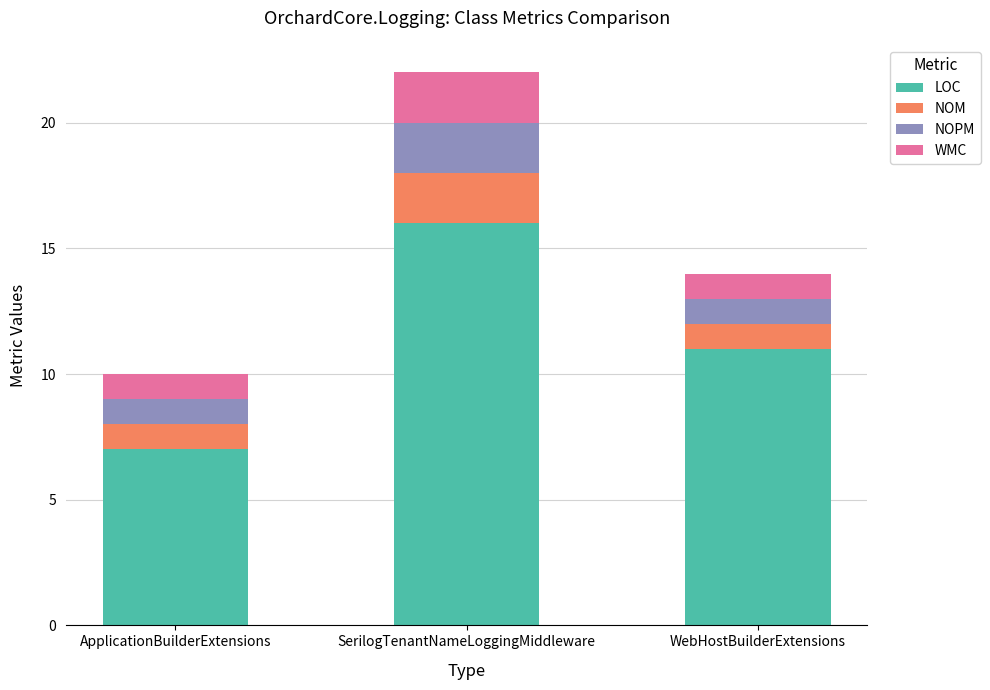

True or false: LOC has a value of 19 at WebHostBuilderExtensions.

False